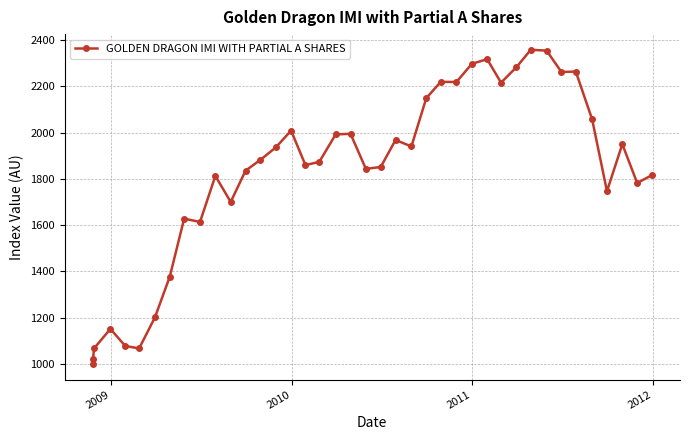

True or false: there are more than 0 points higher than both neighbors.

True